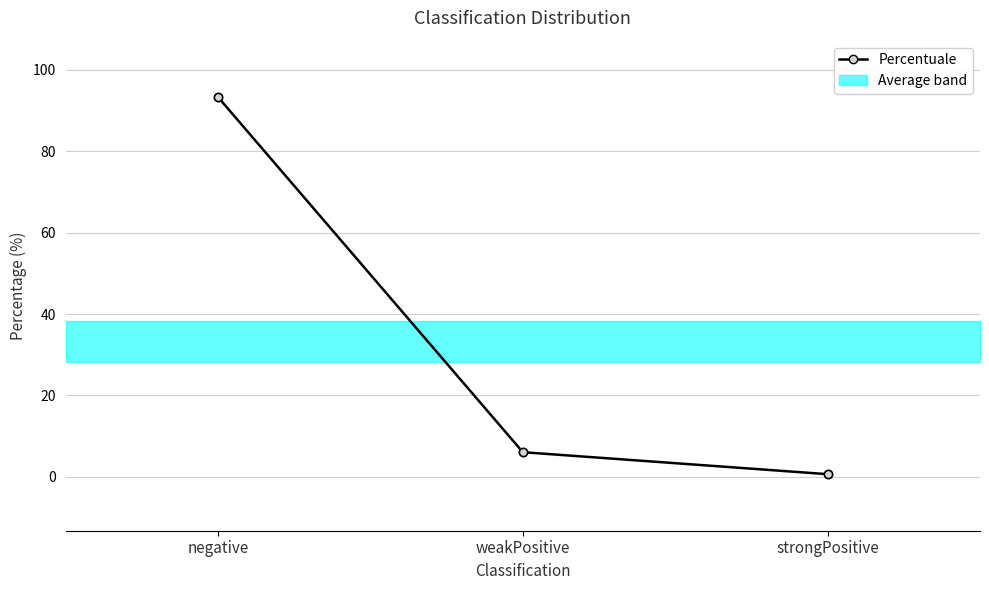

At which label does the data first exceed 6?

negative